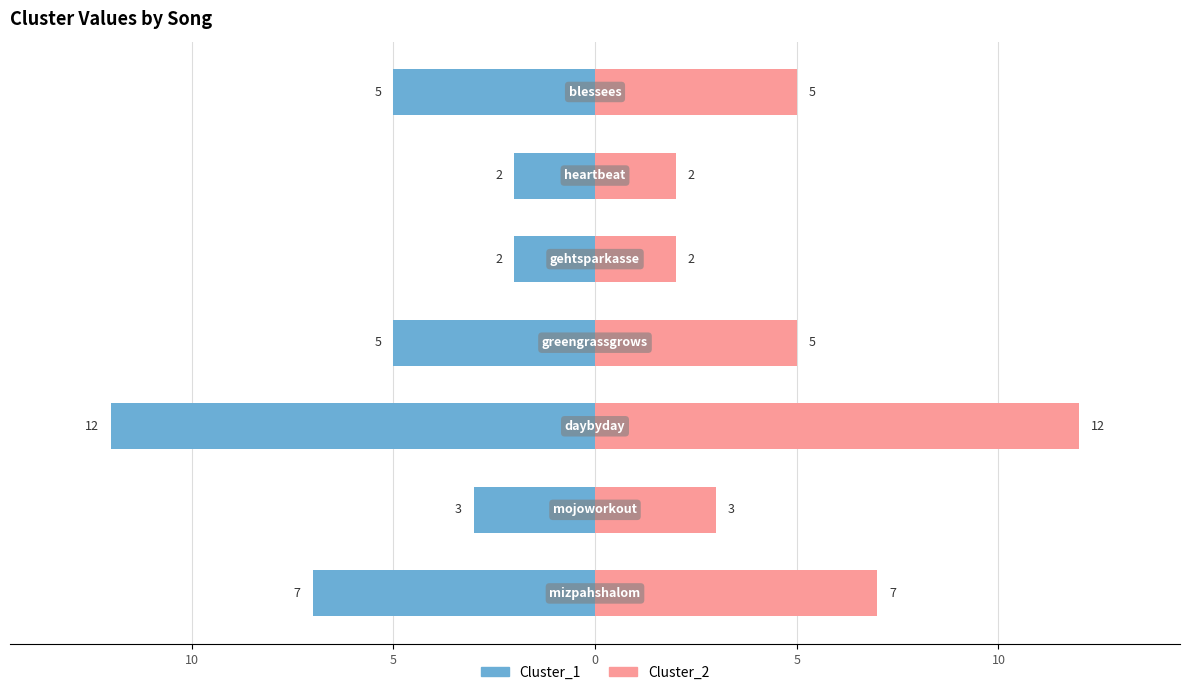

Reading left to right, list all the values displayed in this chart.

Cluster_1: 15=-7	10=-3	5=-12	0=-5	5=-2	10=-2	15=-5
Cluster_2: 15=7	10=3	5=12	0=5	5=2	10=2	15=5